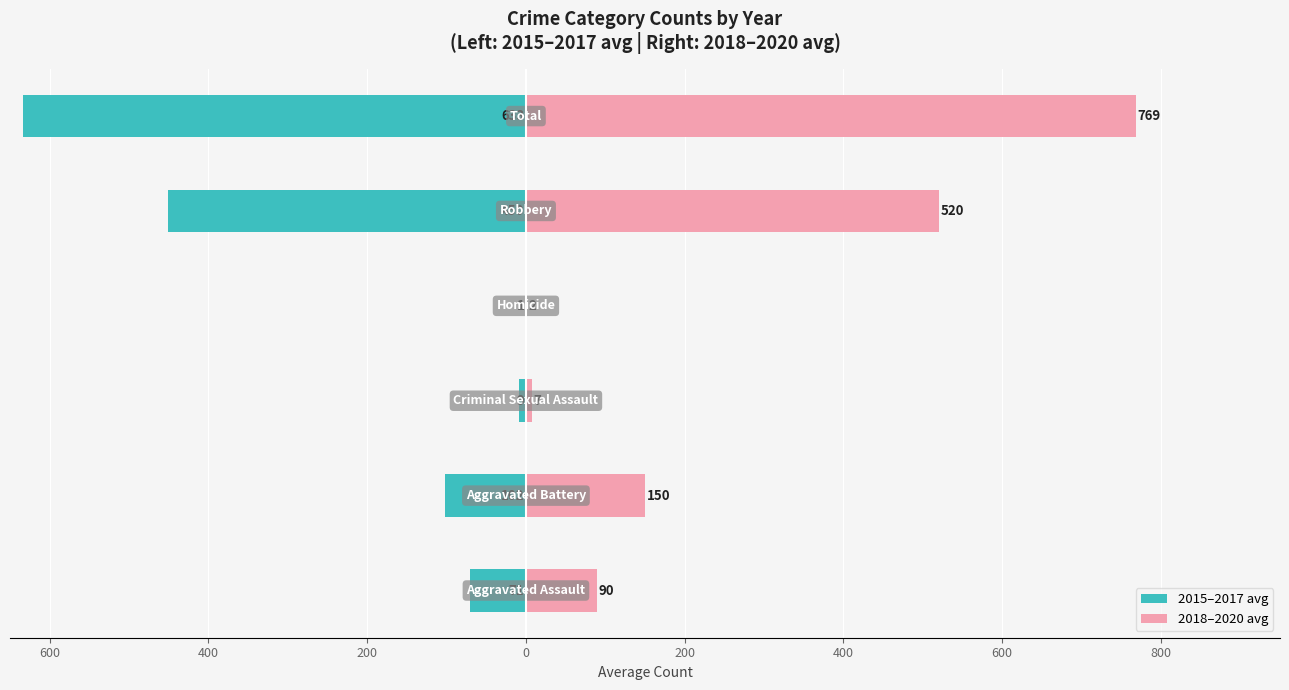

Reading right to left, transcribe all the data shown in this chart.

2015–2017 avg: 200=-633.0	0=-450.3	200=-0.7	400=-9.3	600=-102.0	800=-70.7
2018–2020 avg: 200=768.7	0=520.0	200=1.7	400=7.3	600=150.0	800=89.7